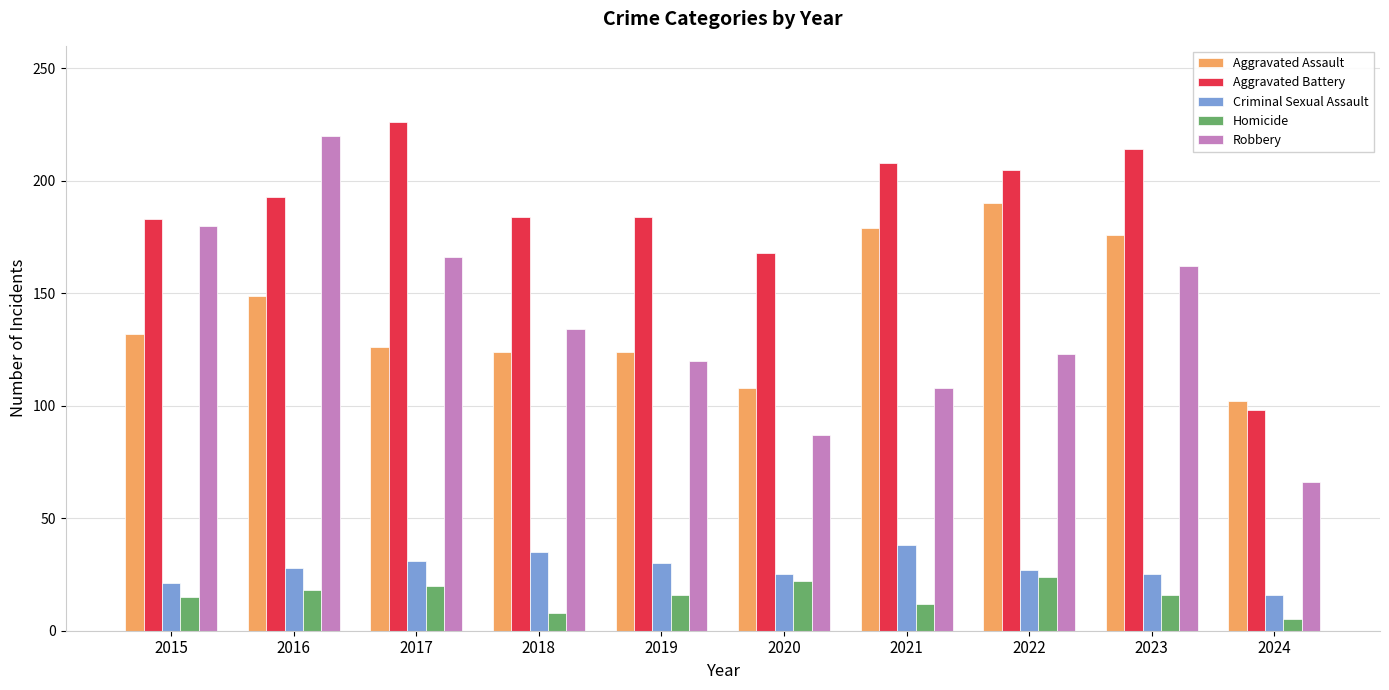

What is the difference between the Aggravated Battery values at 2021 and 2023?

6